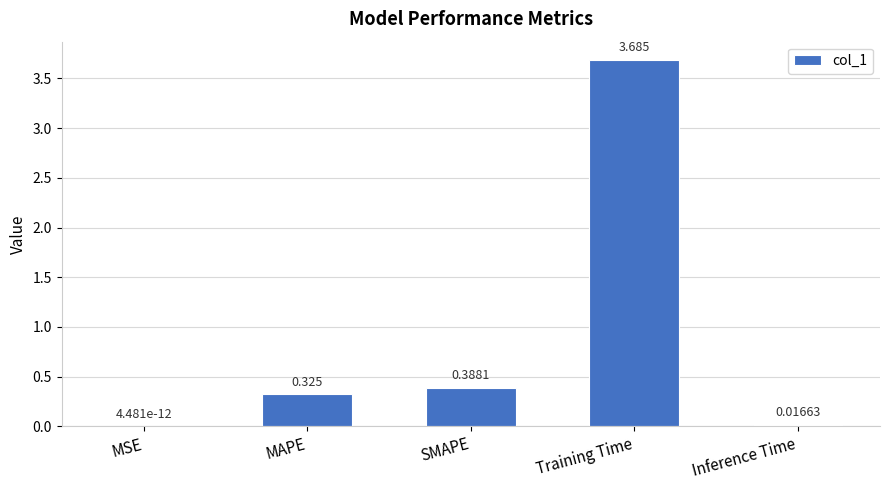

At which label is the value closest to 1?

SMAPE